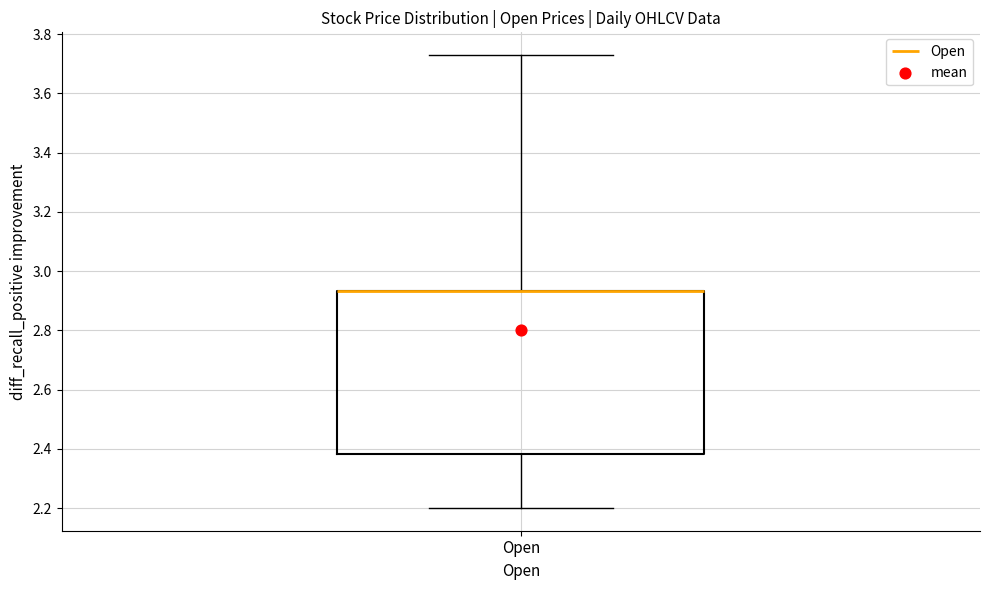

Where is the lower edge of the box for Open on the y-axis? The values are not printed on the chart, so give them approximately, as read against the axis.

2.38